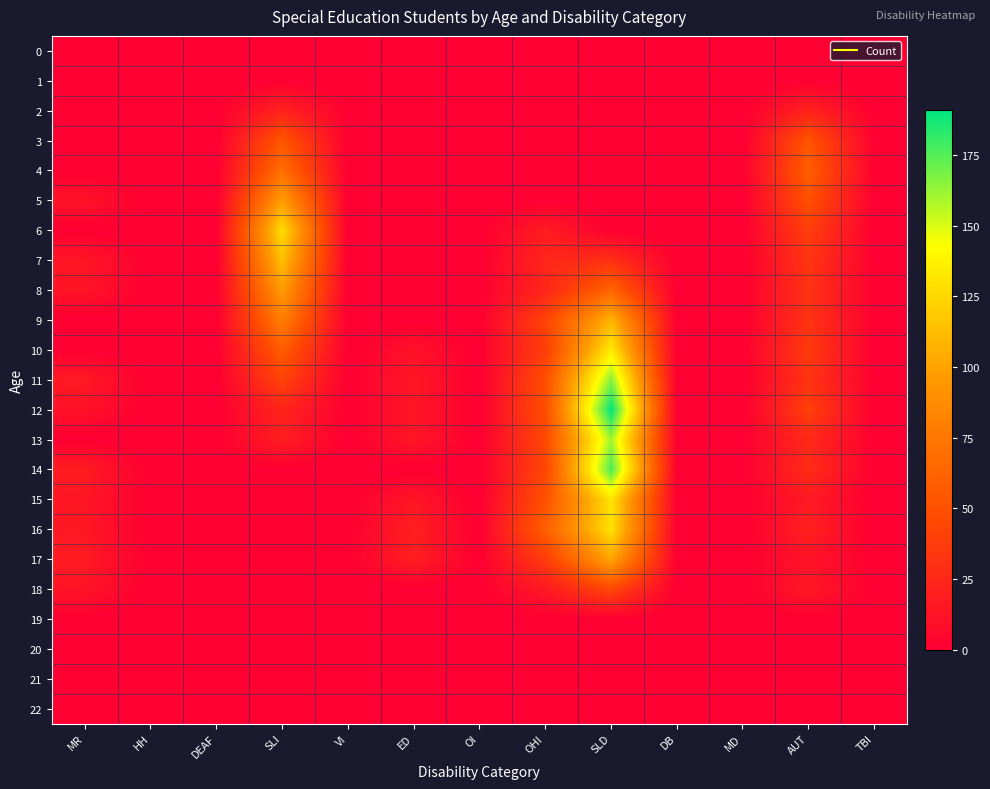

Which category has the lowest value across all series?

MR